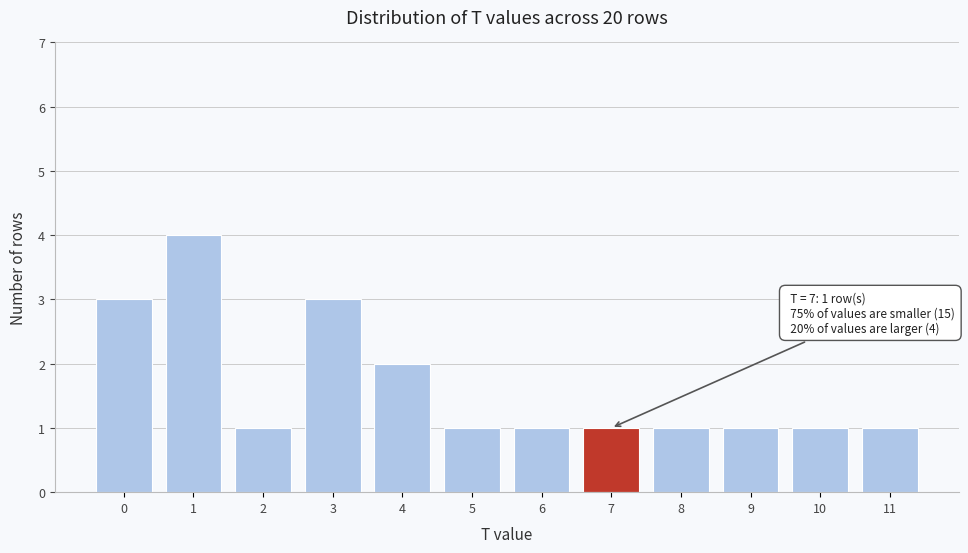

Which range on the x-axis has the tallest bar?

0.5 to 1.5